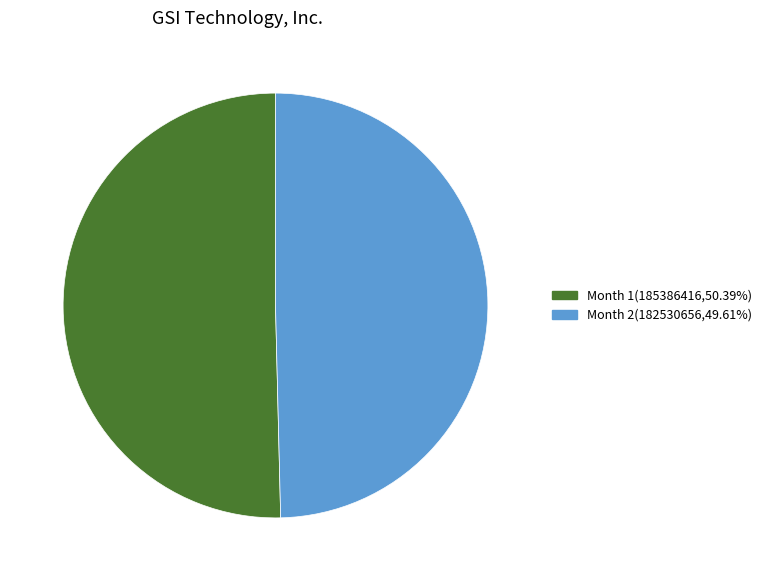

Does Month 2(182530656,49.61%) represent more than half of the total?

No